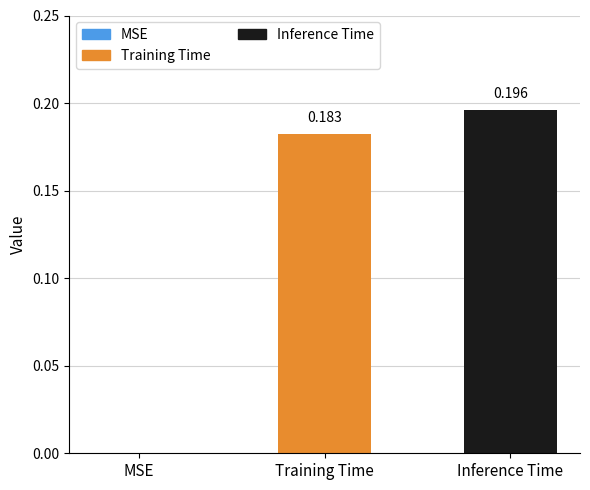

What is the sum of all values?

0.4